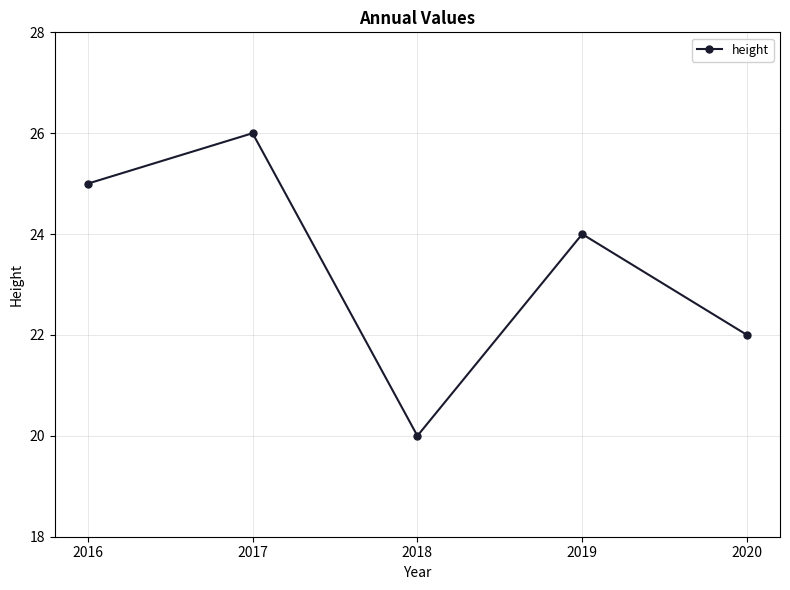

How many data points are less than 24?

2